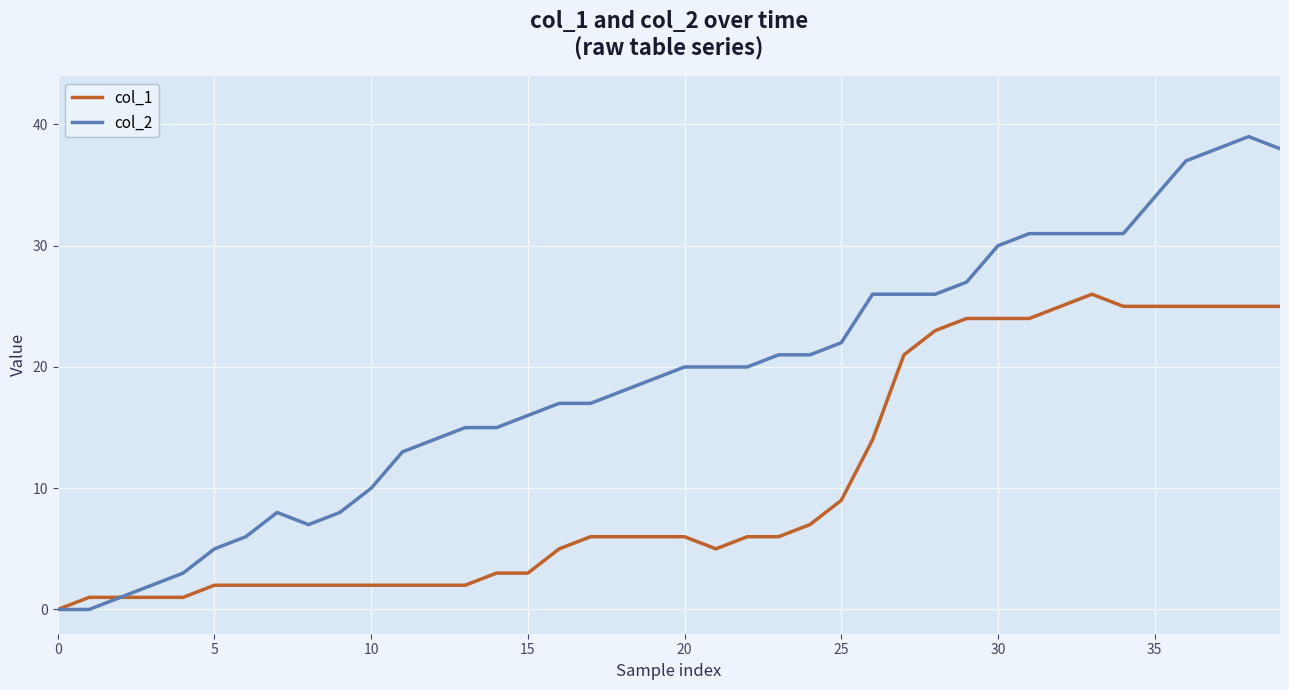

List the series in order of their peak value, highest first.

col_2, col_1